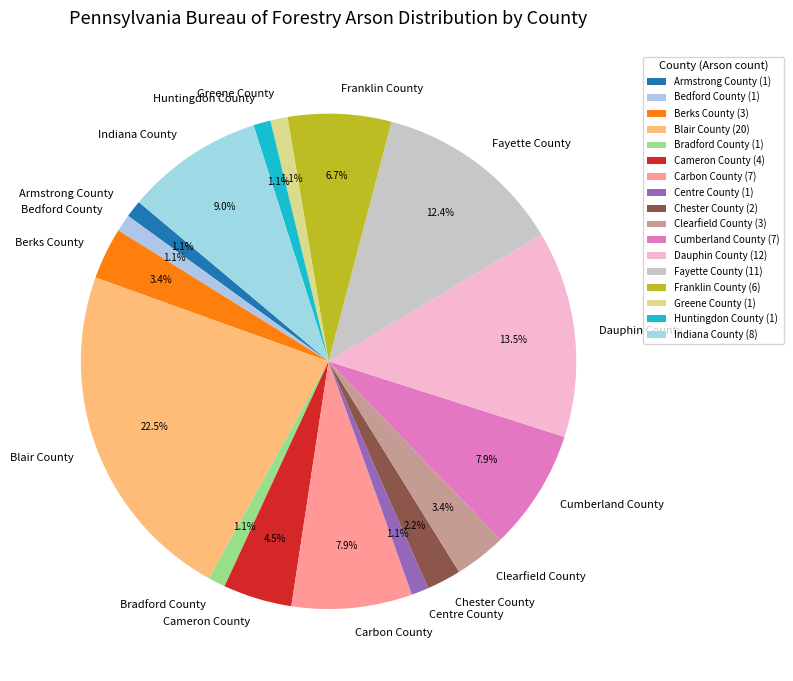

Approximately how many times larger is the value at Huntingdon County compared to Centre County?

1.0